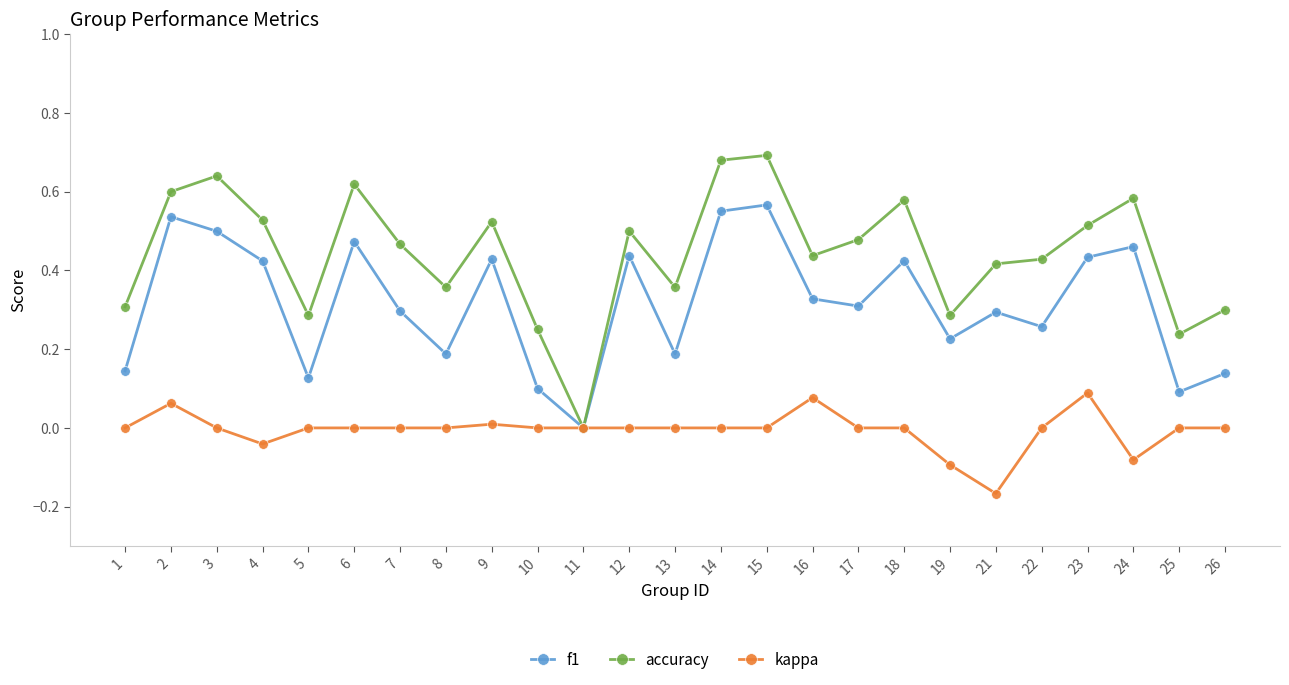

In f1, how many points are lower than both neighbors (excluding endpoints)?

8